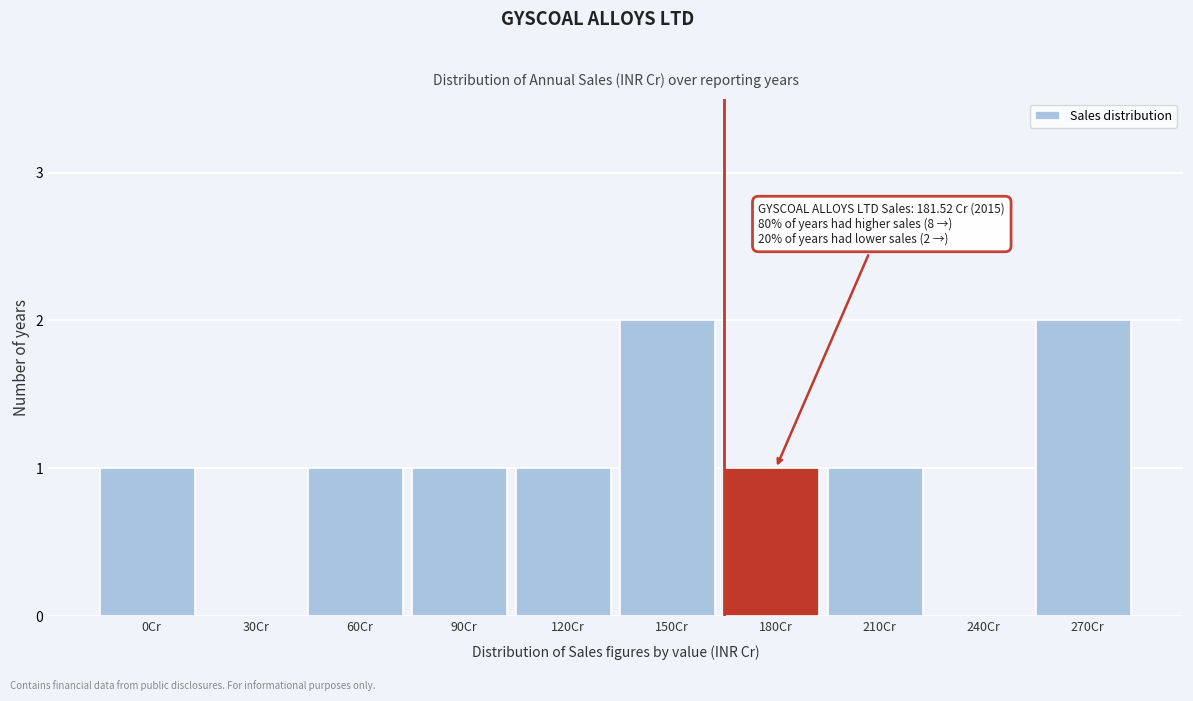

Reading left to right, what are all the values shown in this chart?

0Cr=1	30Cr=0	60Cr=1	90Cr=1	120Cr=1	150Cr=2	180Cr=1	210Cr=1	240Cr=0	270Cr=2